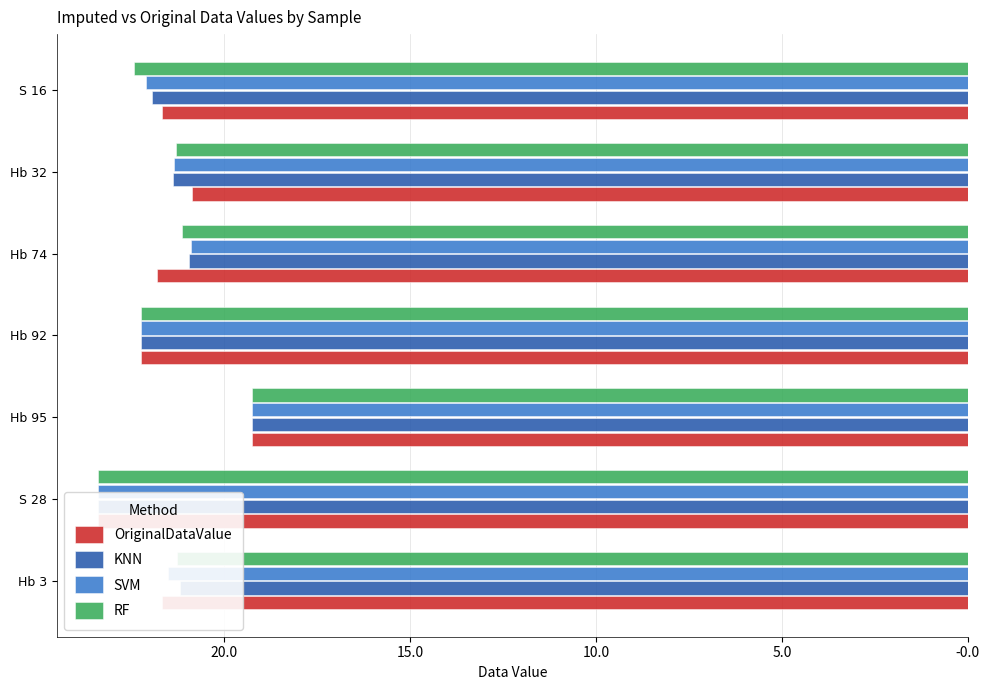

Rank the series by their maximum value, from highest to lowest.

OriginalDataValue, KNN, SVM, RF